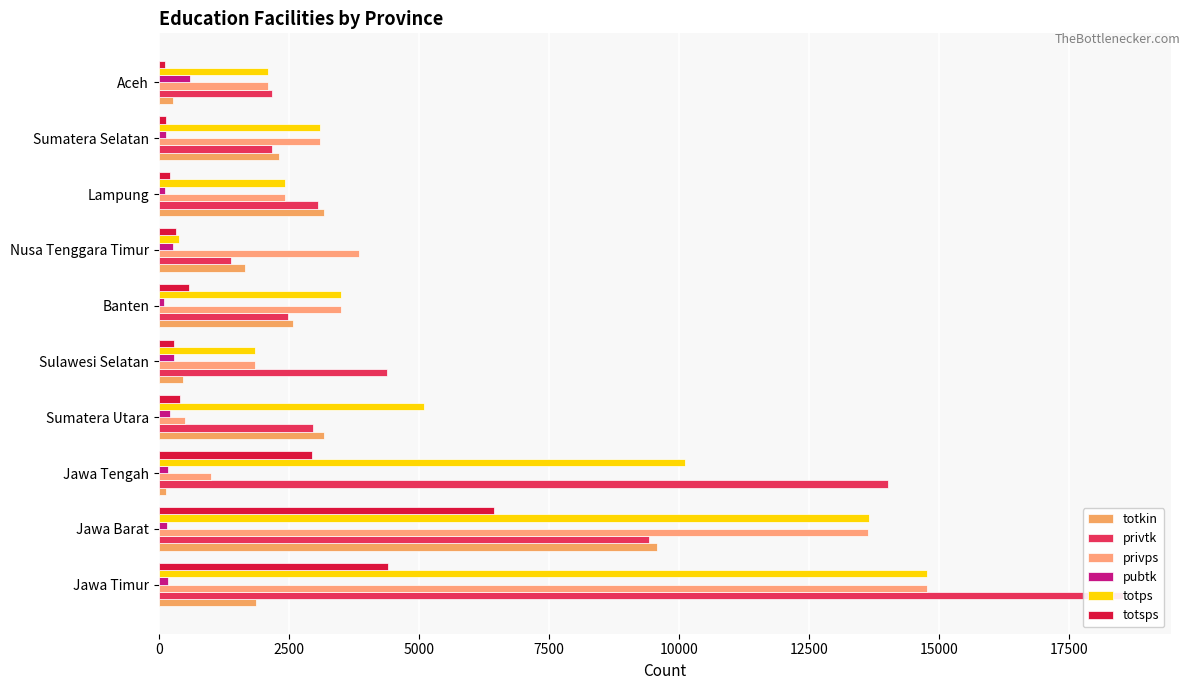

Which series has the largest range (max minus min)?

privtk